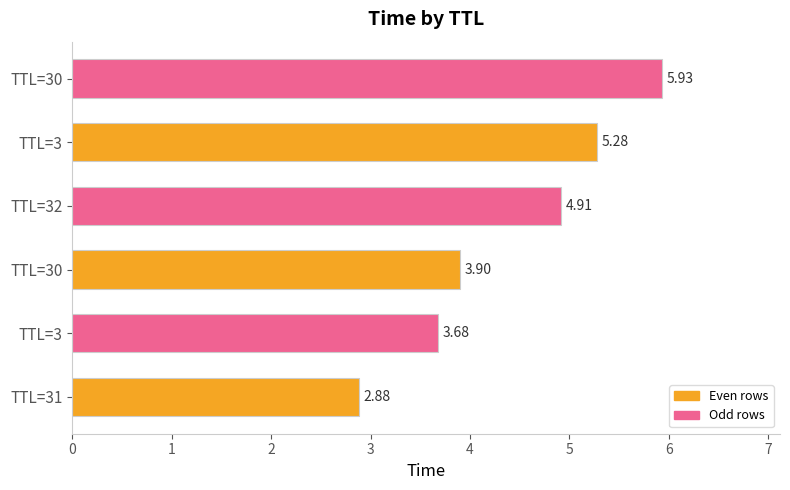

What is the difference between the maximum and minimum values?

3.1